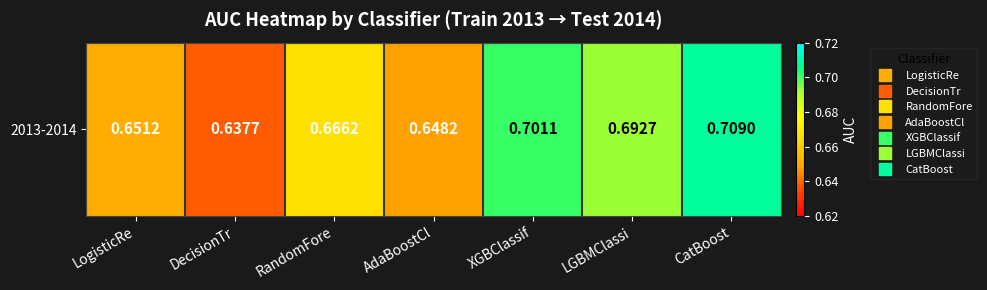

Where is the data nearest to the value 0?

DecisionTr